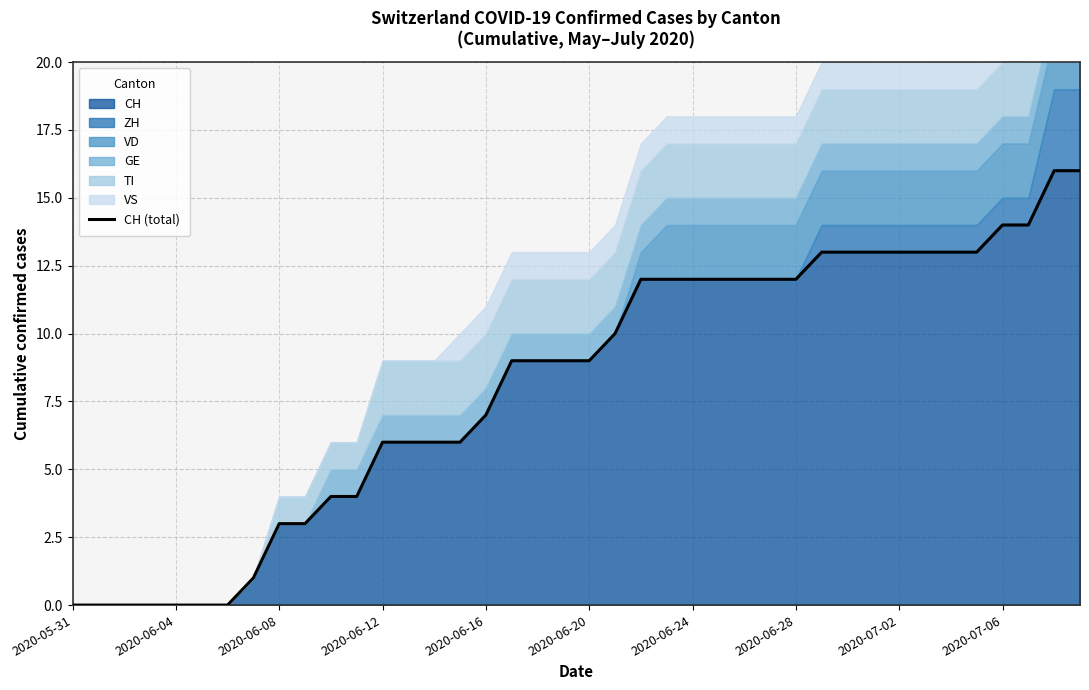

What is the sum of all values?

327